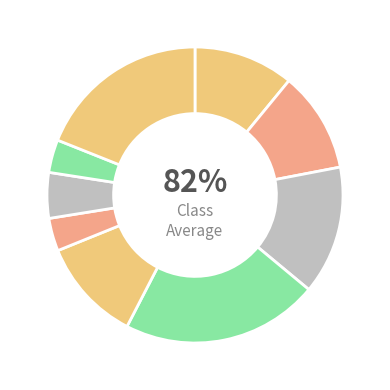

What percentage is the Banda slice, to the nearest percent?

11%